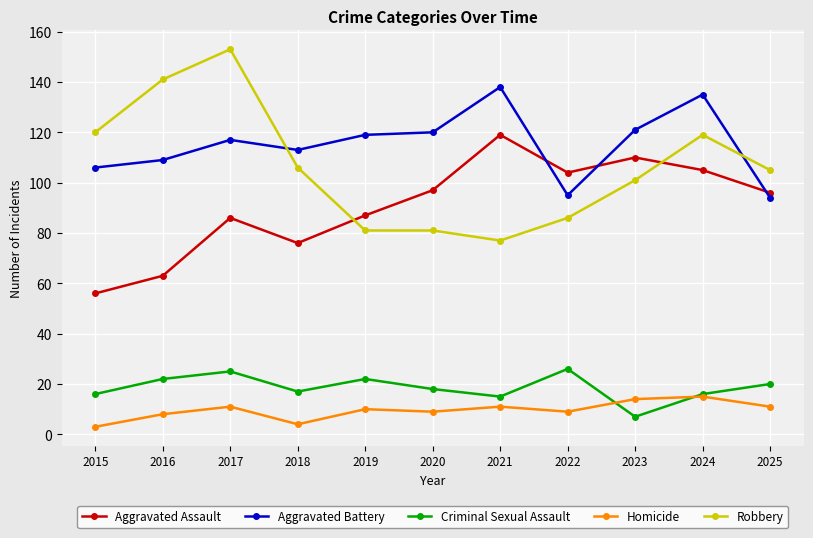

Reading right to left, what are all the values shown in this chart?

Aggravated Assault: 96	105	110	104	119	97	87	76	86	63	56
Aggravated Battery: 94	135	121	95	138	120	119	113	117	109	106
Criminal Sexual Assault: 20	16	7	26	15	18	22	17	25	22	16
Homicide: 11	15	14	9	11	9	10	4	11	8	3
Robbery: 105	119	101	86	77	81	81	106	153	141	120